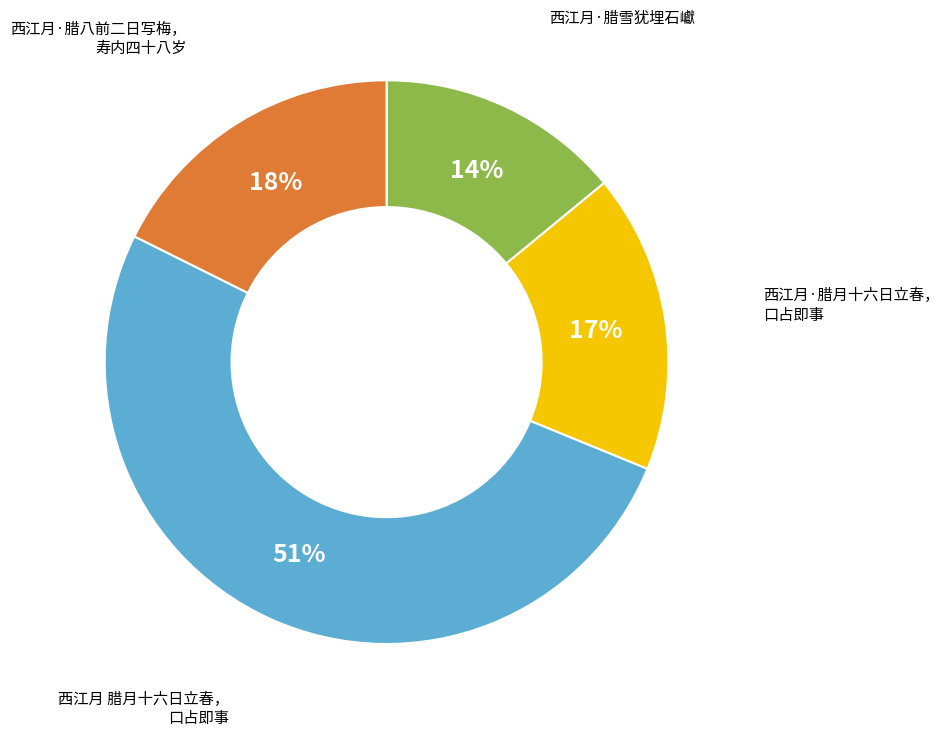

To the nearest percent, what is the average slice percentage?

25%